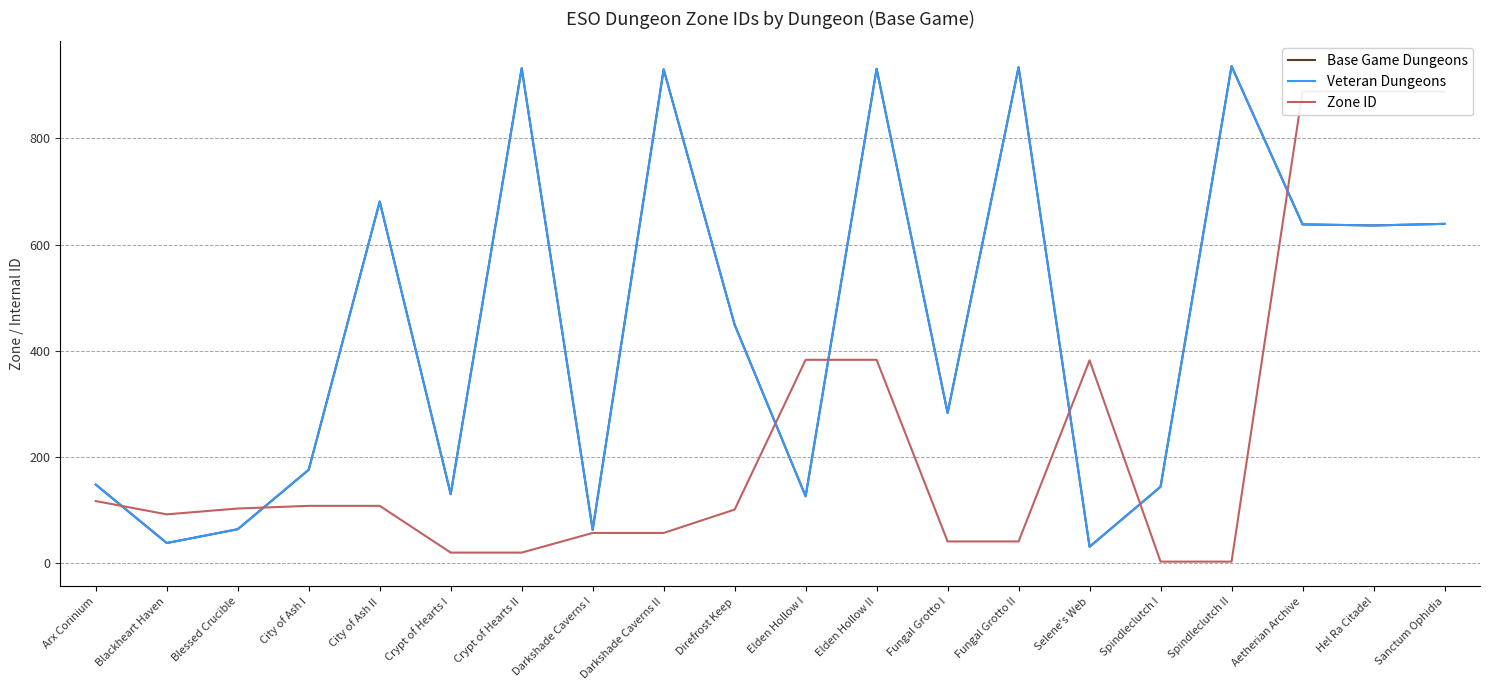

What is the minimum value for Base Game Dungeons?

31